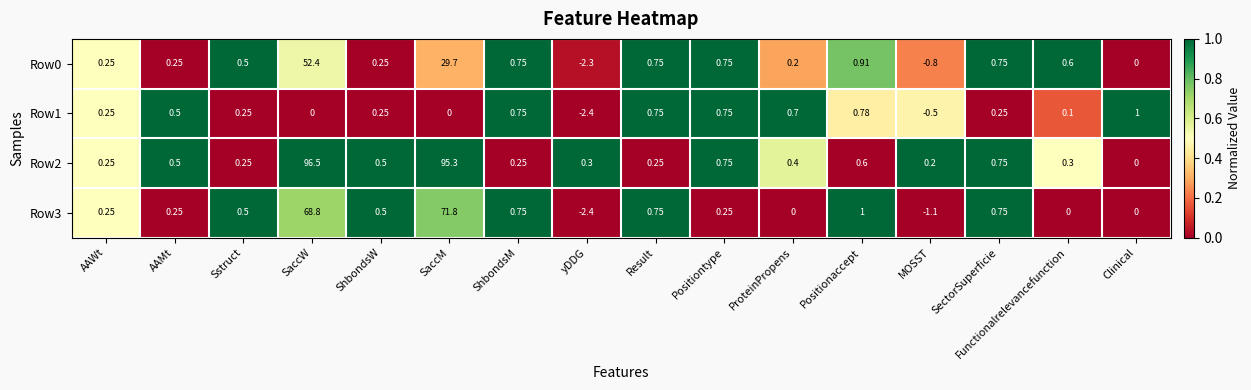

At which label does Row1 first exceed 0?

AAWt